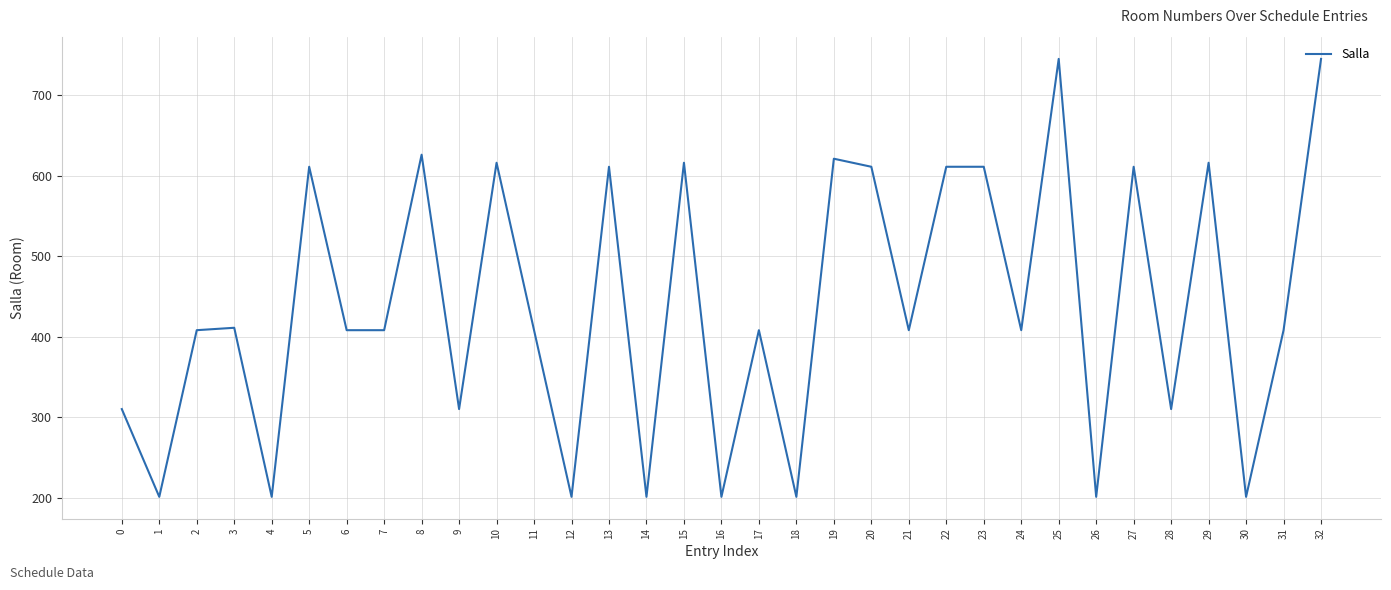

What is the difference between the values at 13 and 28?

301